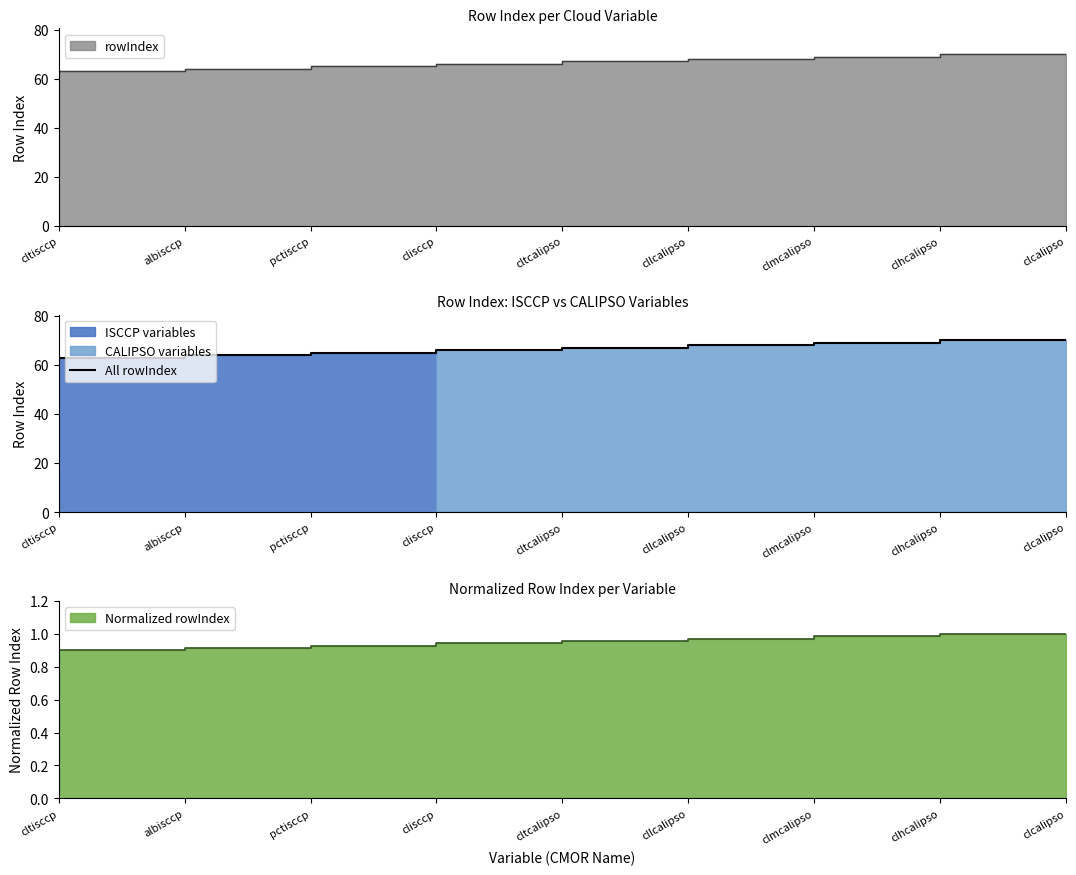

Where does the data first go above 66?

cllcalipso